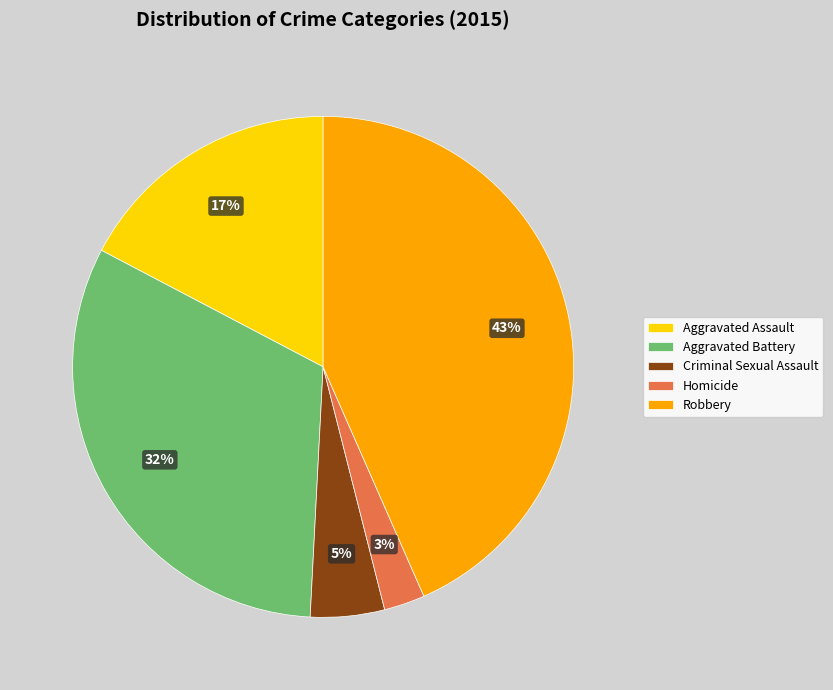

Which slice is the largest?

Robbery